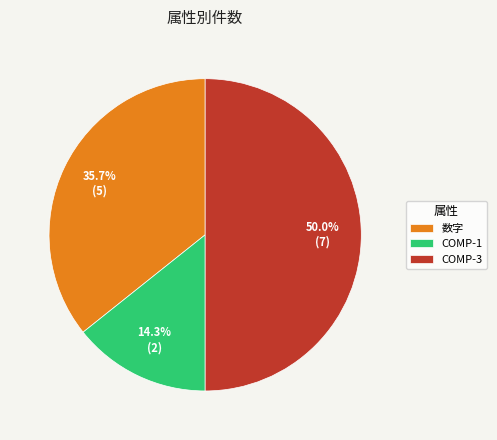

To the nearest percent, what is the average slice percentage?

33%